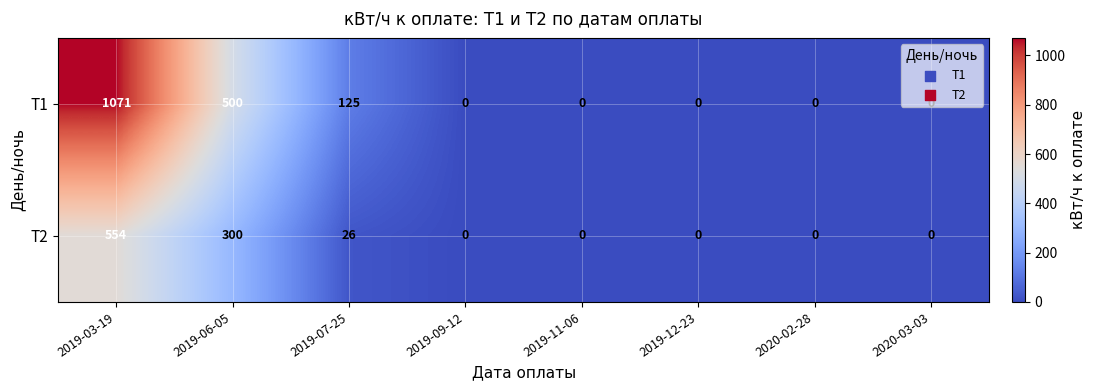

At how many categories does at least one series exceed 1048?

1